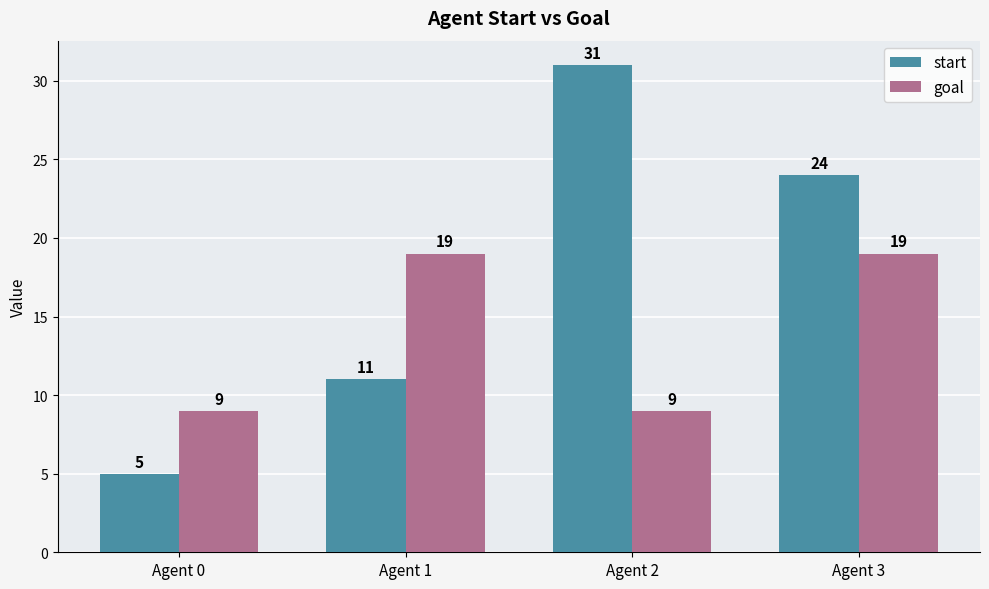

Between Agent 0 and Agent 2, which series saw the biggest shift?

start